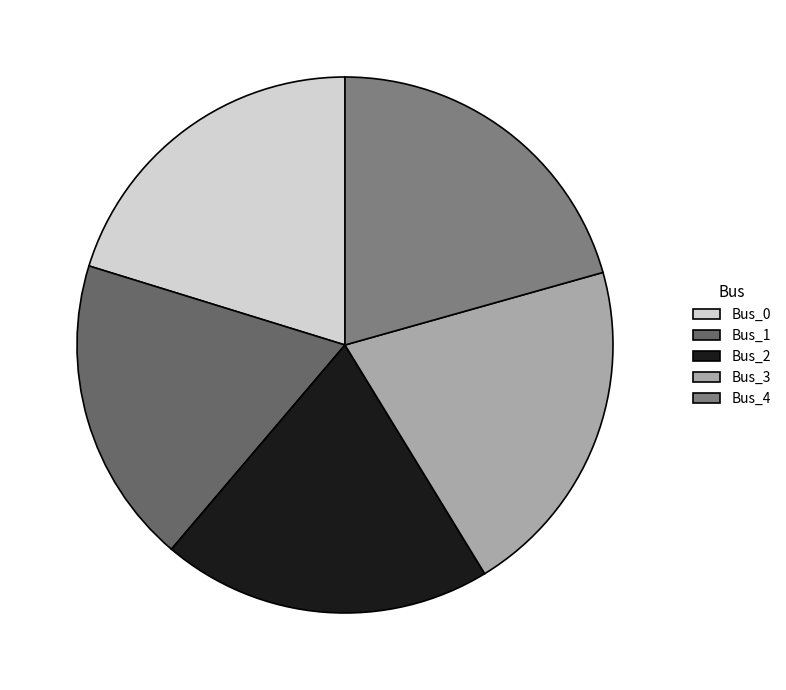

Does Bus_2 represent more than half of the total?

No